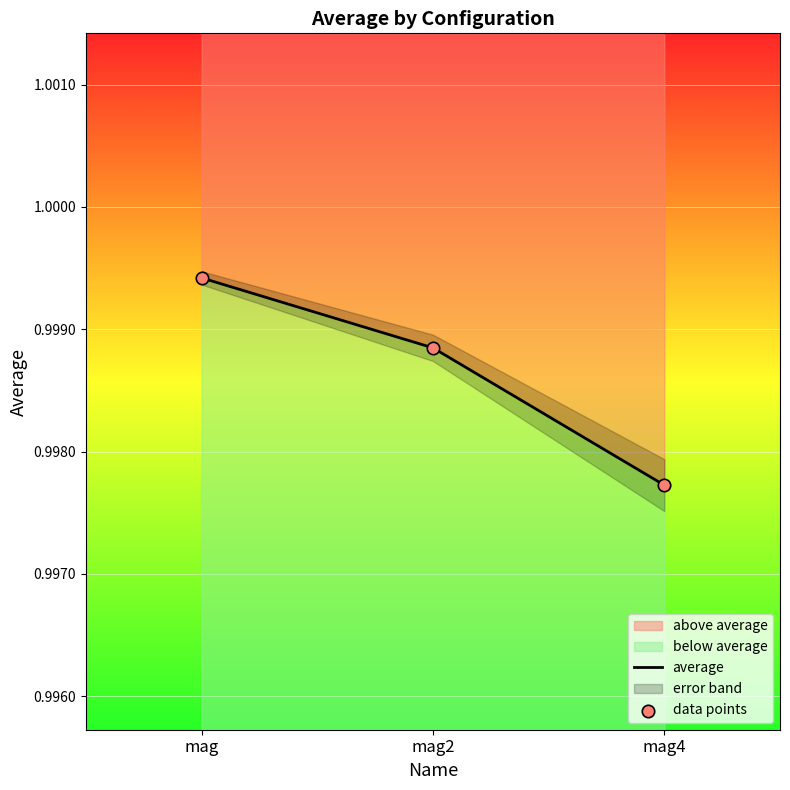

At which category is the sum across all series the highest?

mag